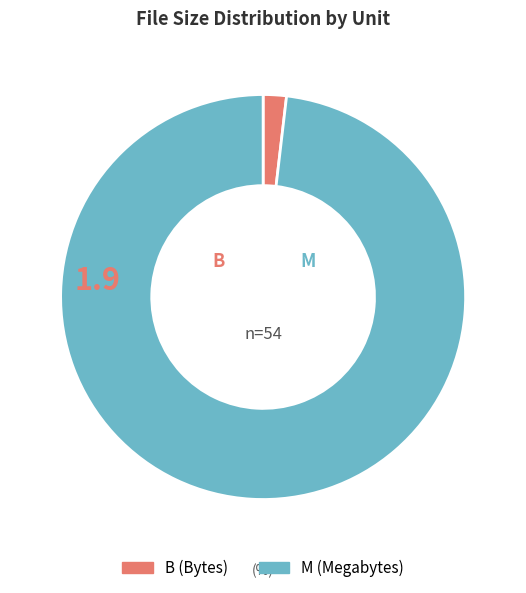

Do M and B together represent more than half of the pie?

Yes